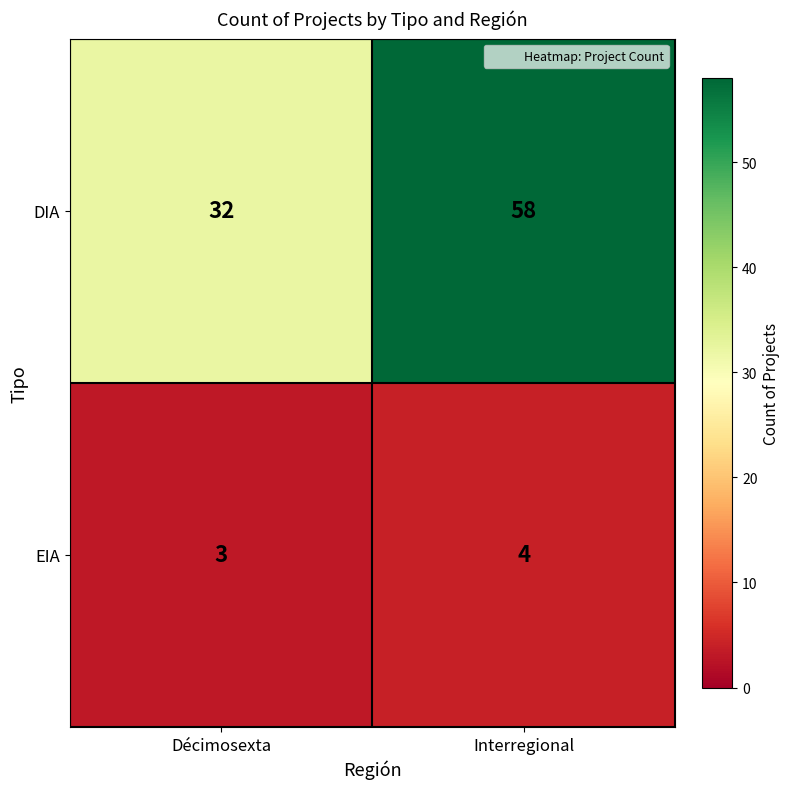

Which series changed the most between Décimosexta and Interregional?

DIA